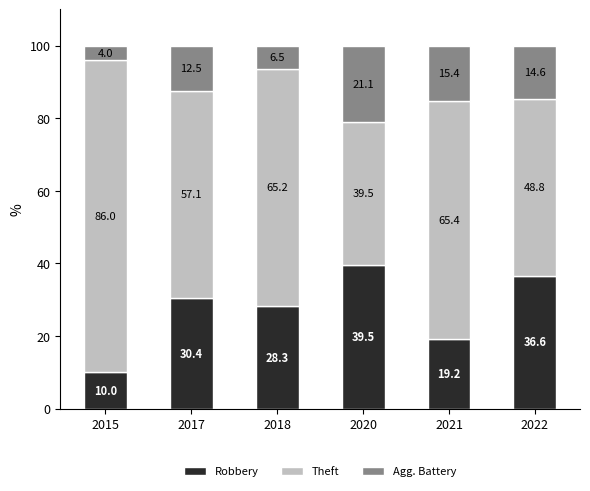

What is the total value across all series at 2022?

100.0